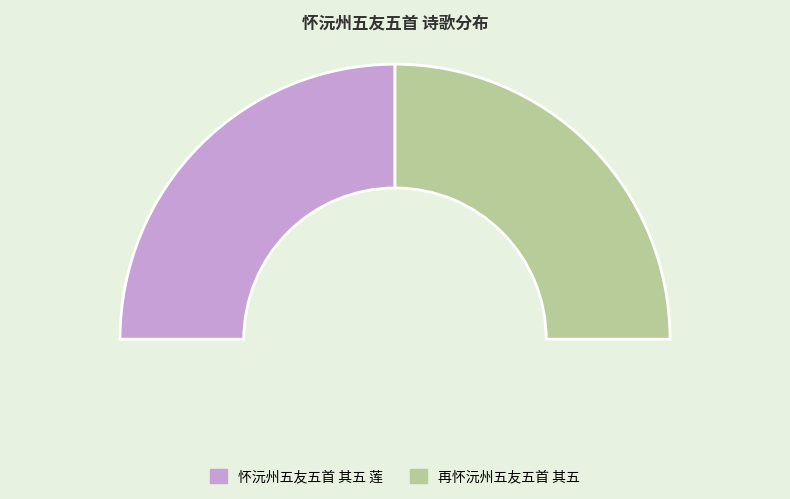

To the nearest percent, what percentage of the pie is 再怀沅州五友五首 其五?

50%